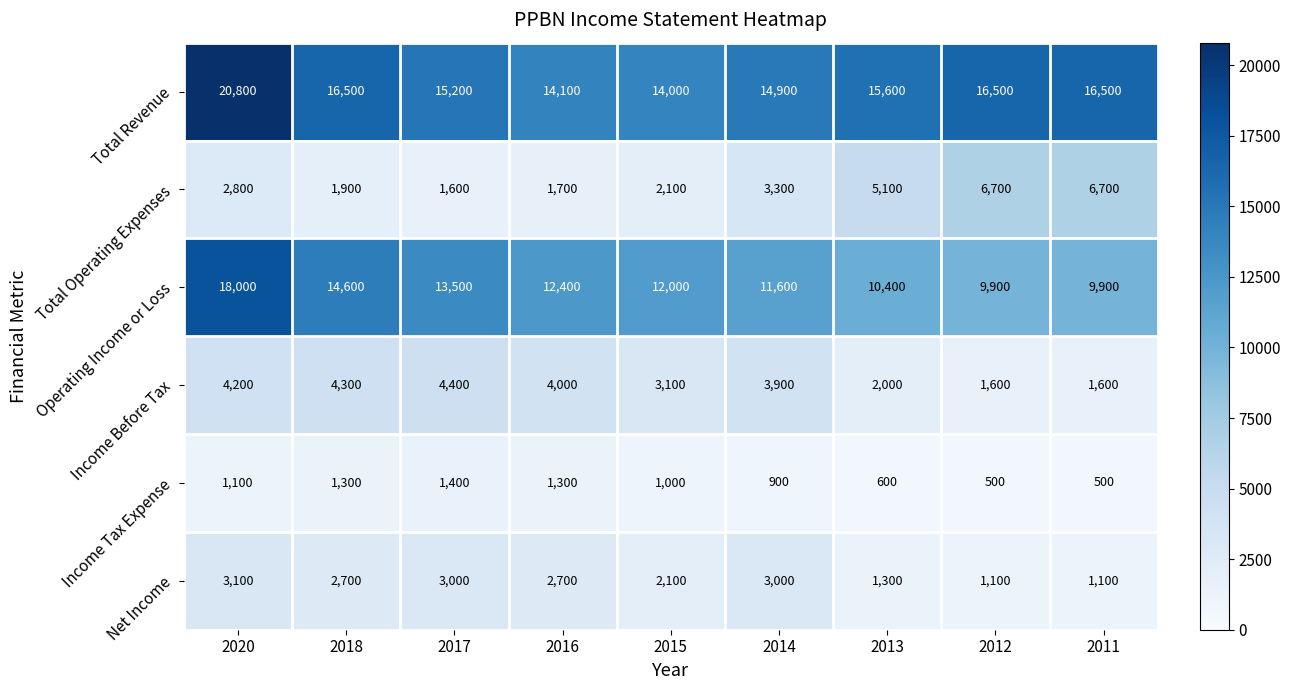

The Total Operating Expenses series shows 2954 at 2012. True or false?

False